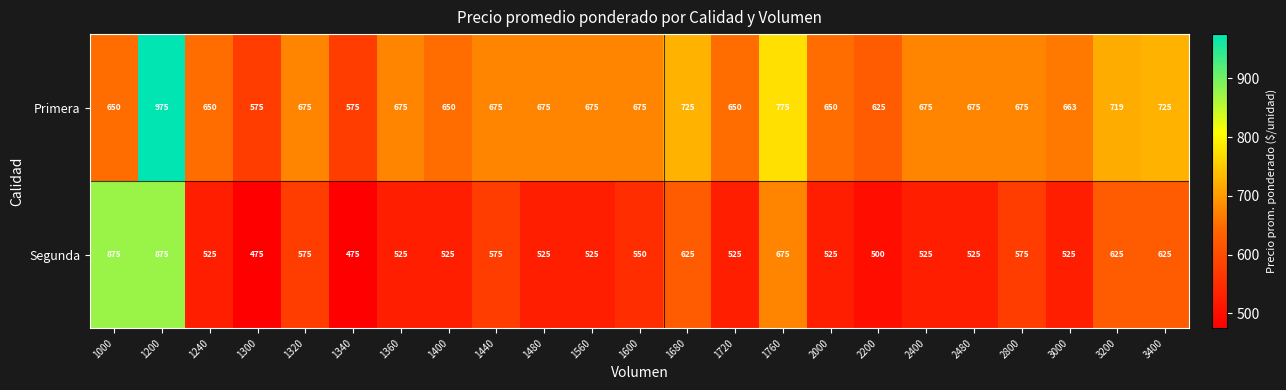

What is the greatest value displayed?

975